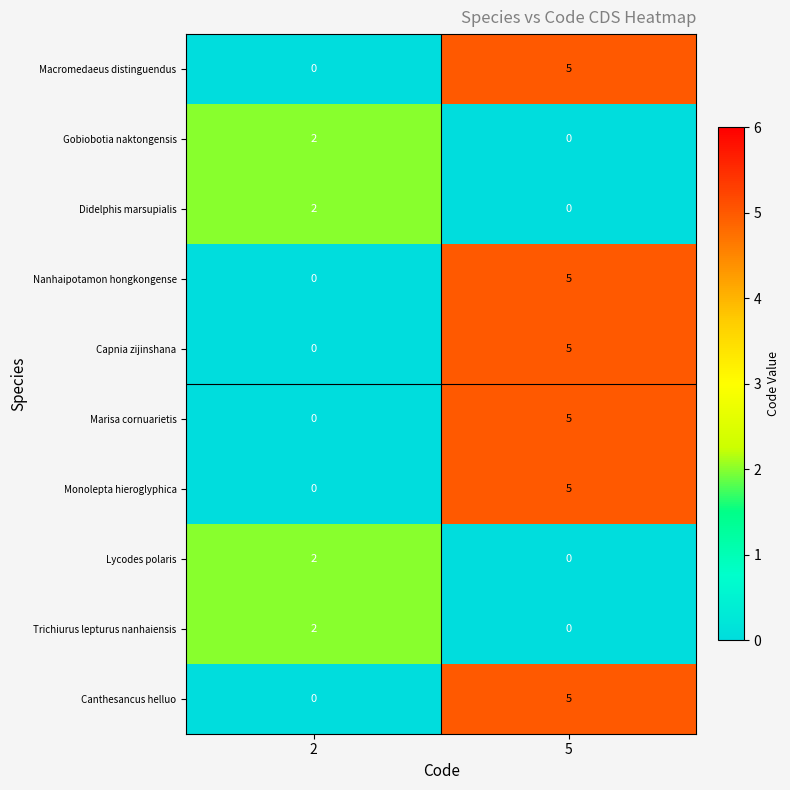

What is the total value across all series at 2?

8